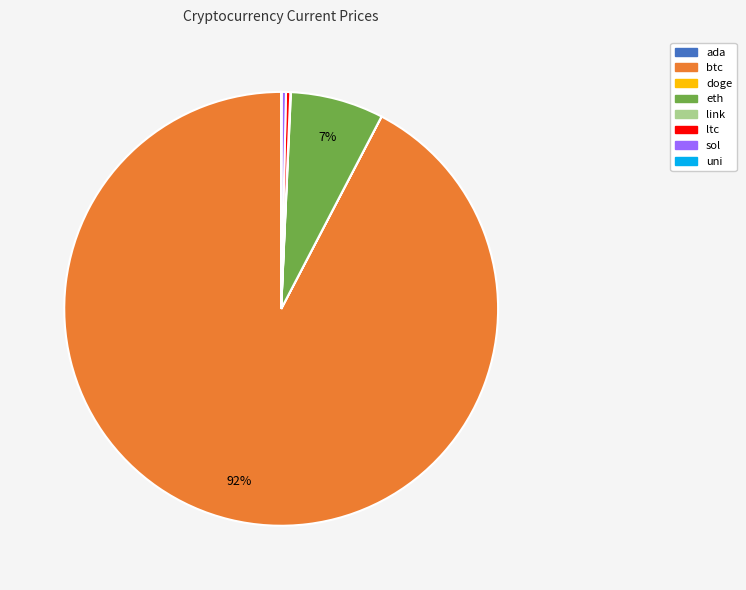

Is there any slice that represents more than half of the pie?

Yes